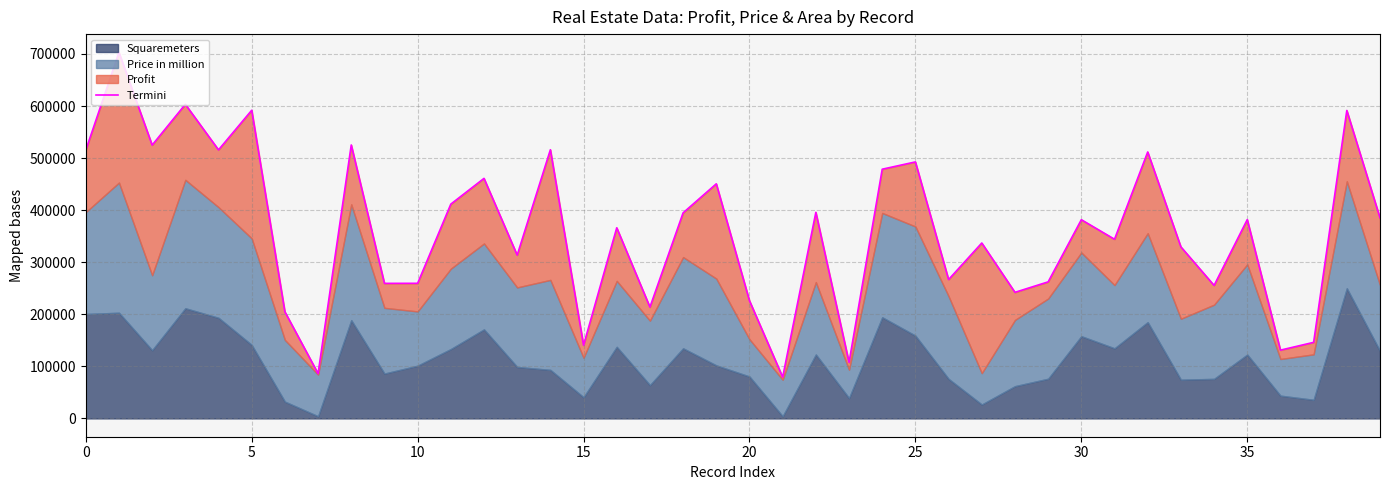

What is the smallest value displayed?

79302.1